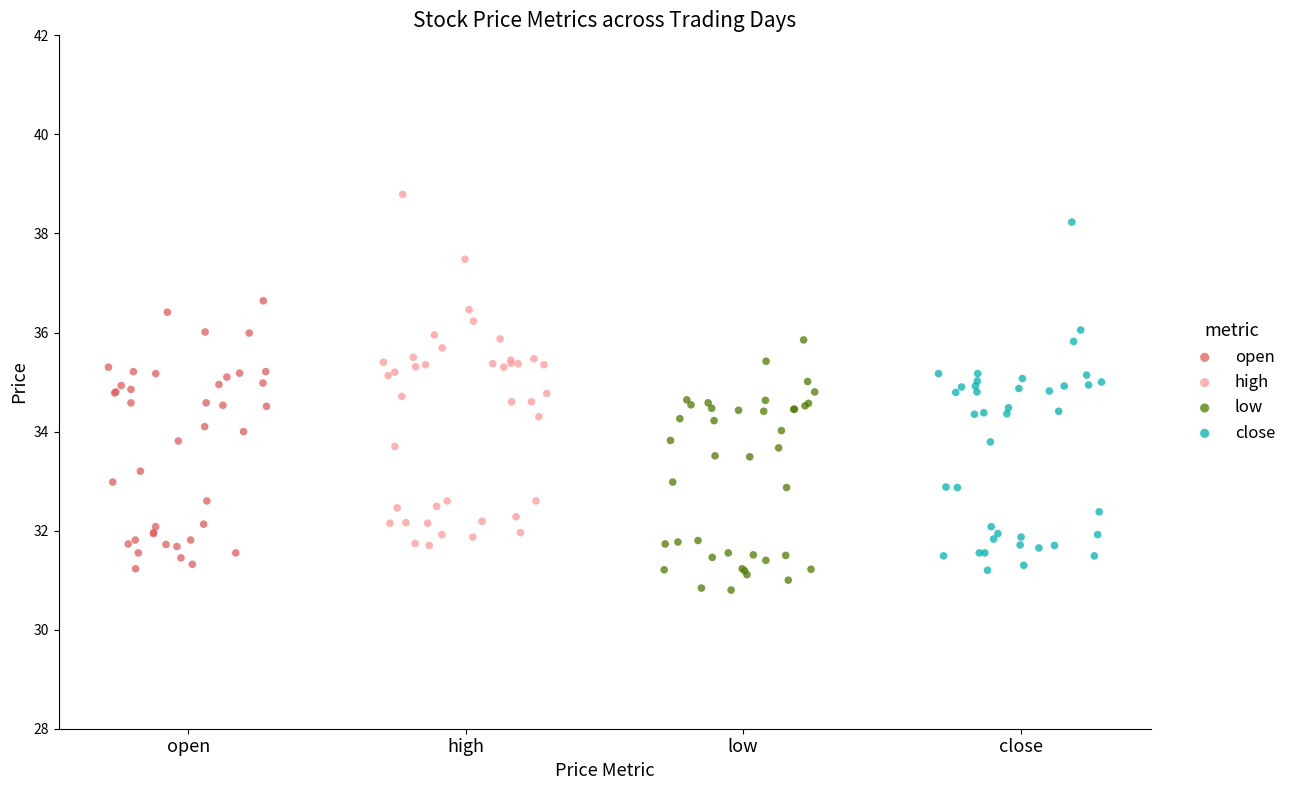

Which series reaches the maximum Y coordinate?

high